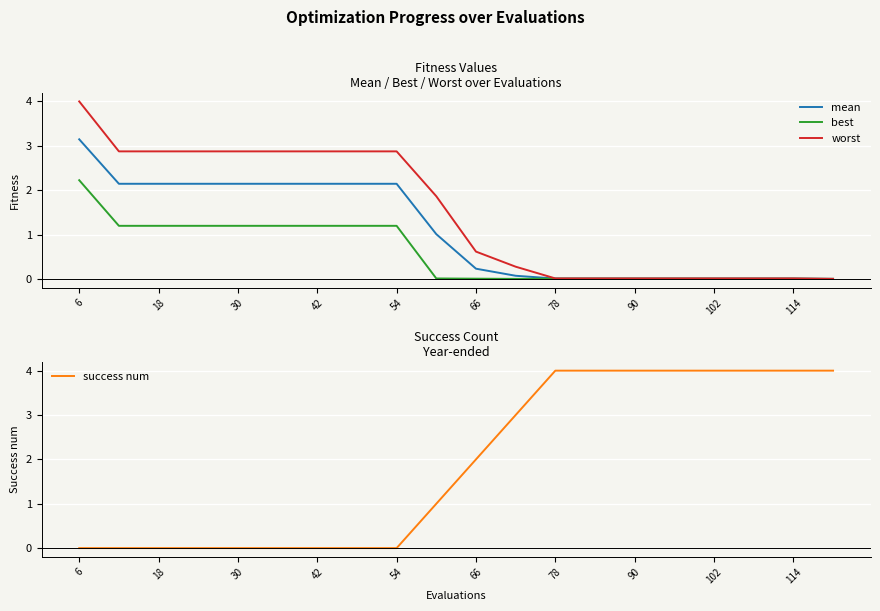

Which series has the largest total across all categories?

success num